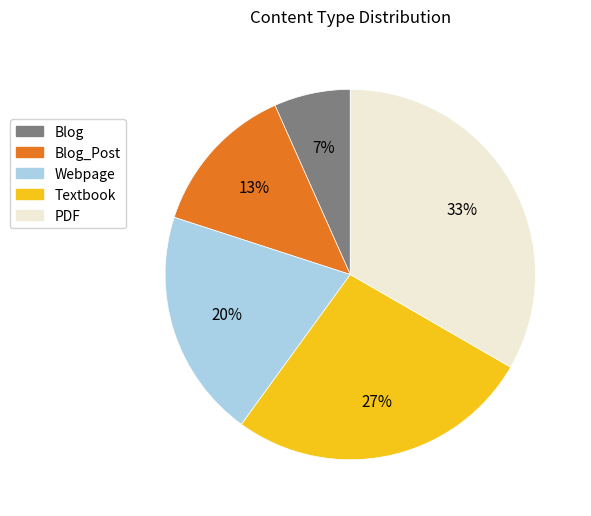

Is there any slice that represents more than half of the pie?

No